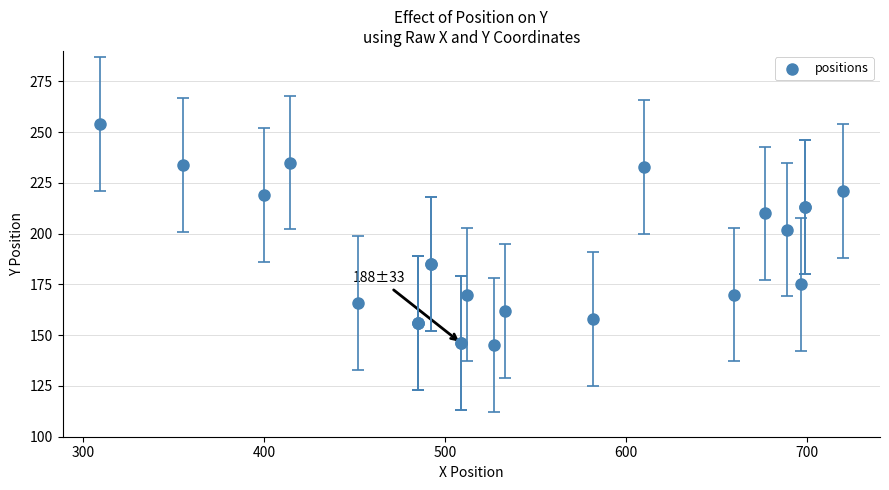

What Y value in the scatter plot is closest to 199?

202